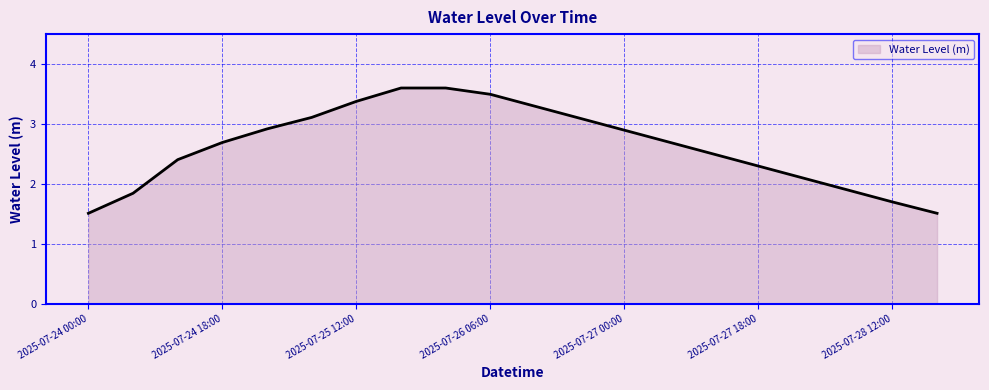

What is the maximum value shown in the chart?

3.6